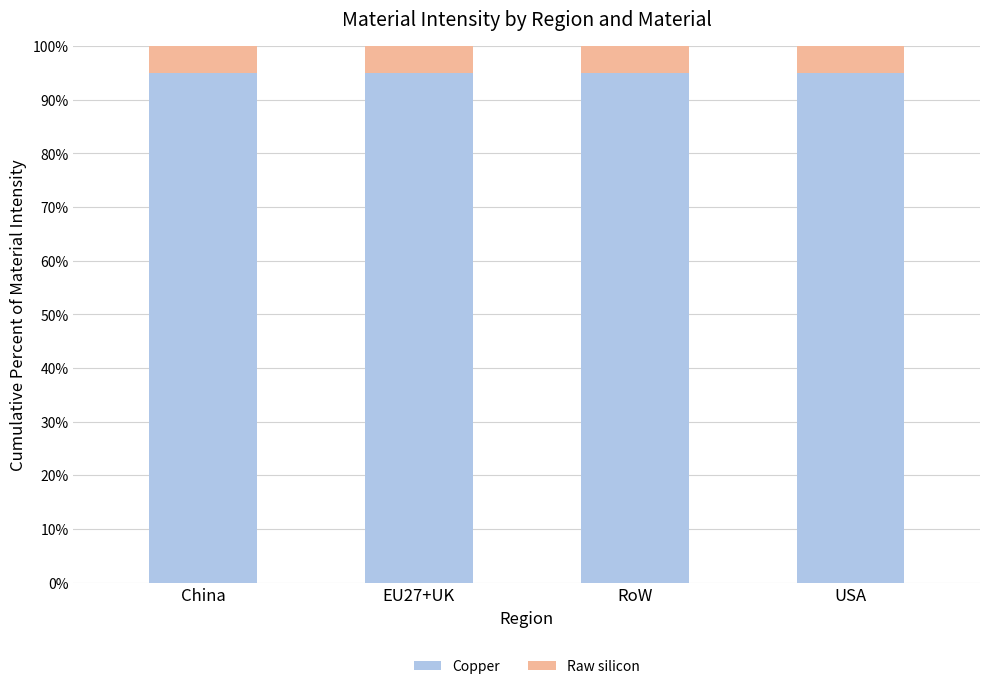

True or false: Copper has a value of 94.9 at China.

True